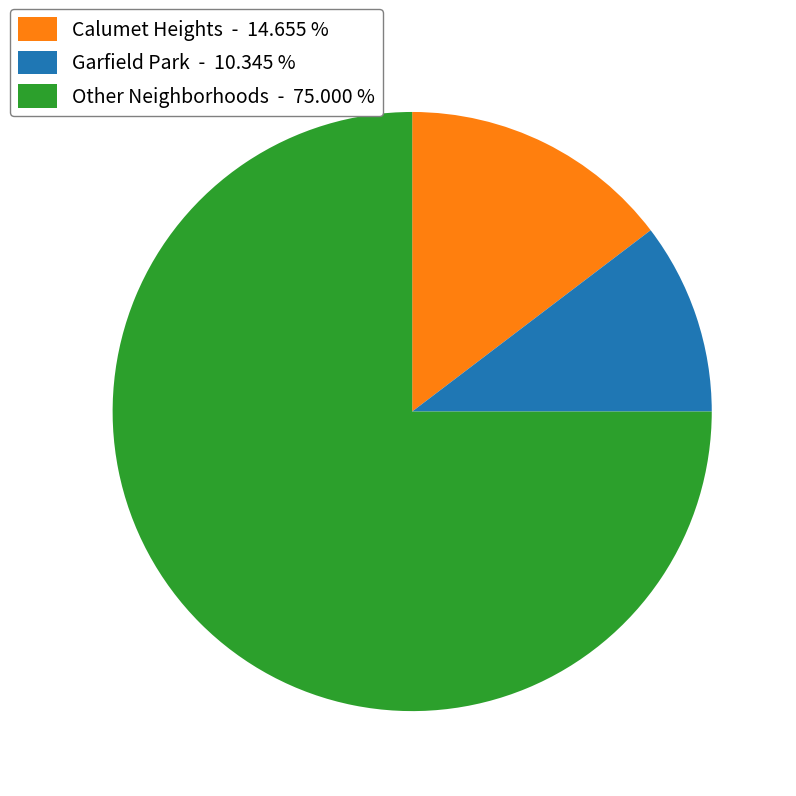

Is there a majority slice in this chart?

Yes